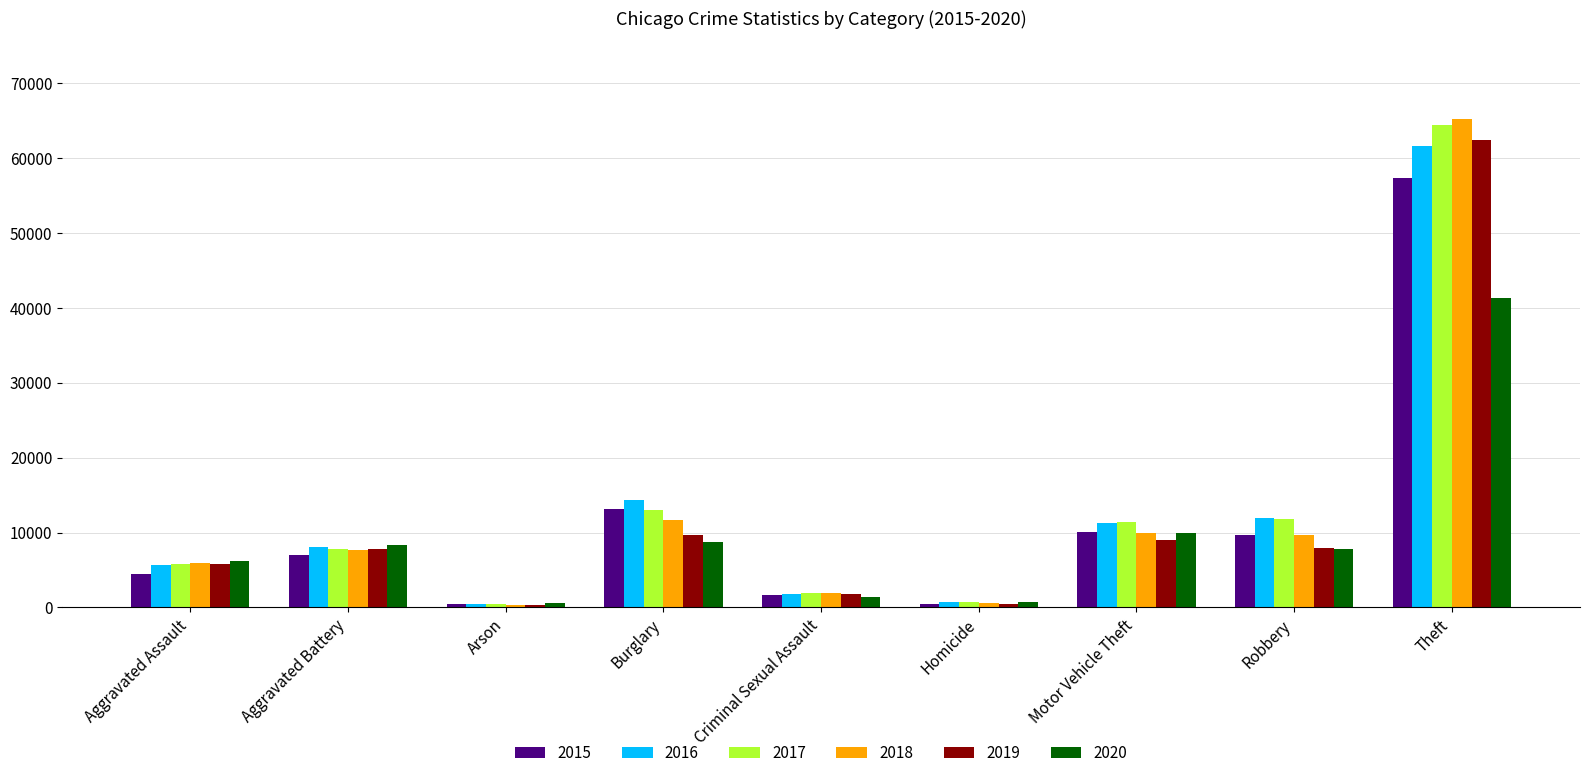

Is the value of 2019 at Arson greater than the value of 2020 at Motor Vehicle Theft?

No